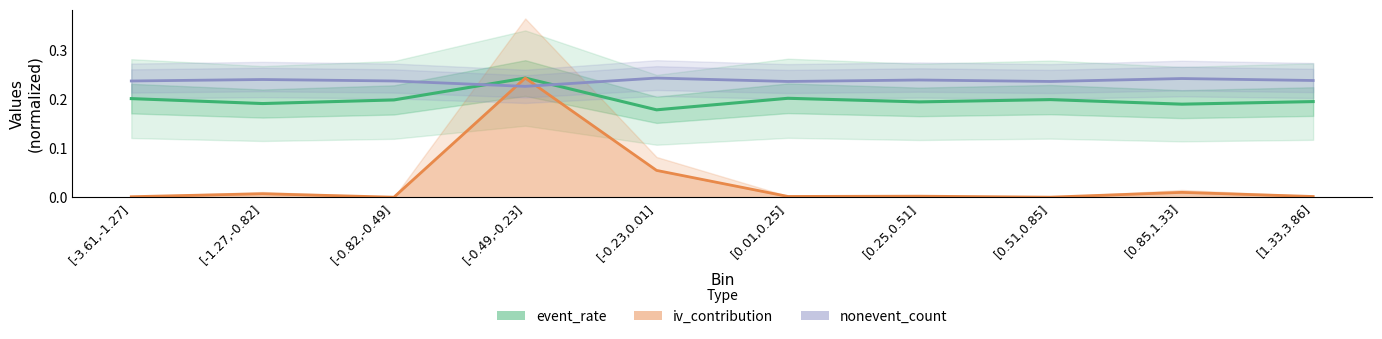

The value of nonevent_count at [1.33,3.86] is 0.4. True or false?

False